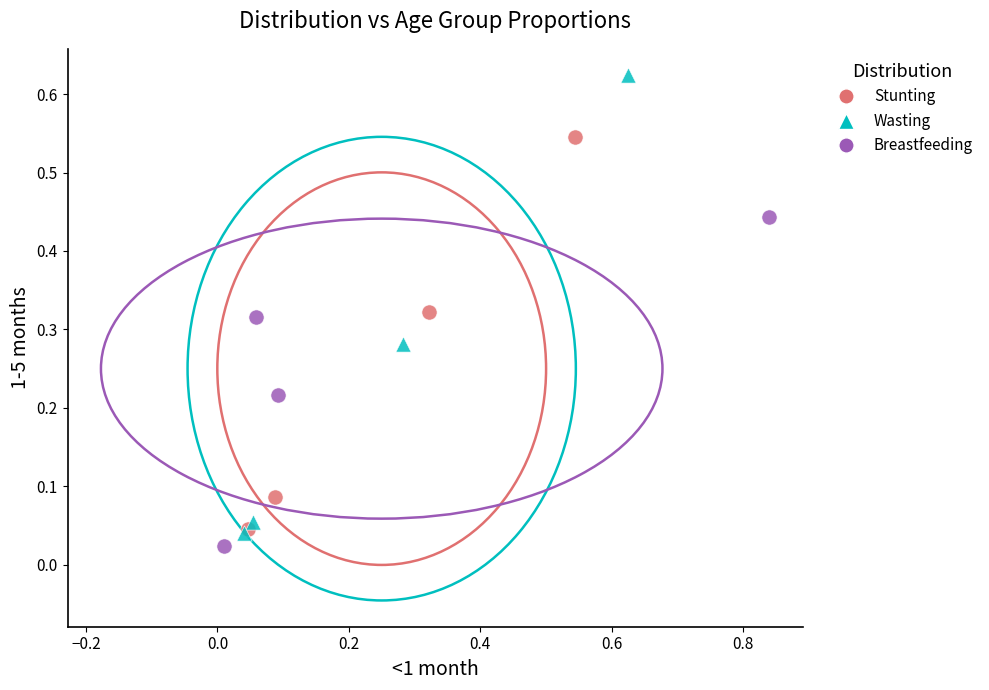

Which series contains the highest Y value?

Wasting